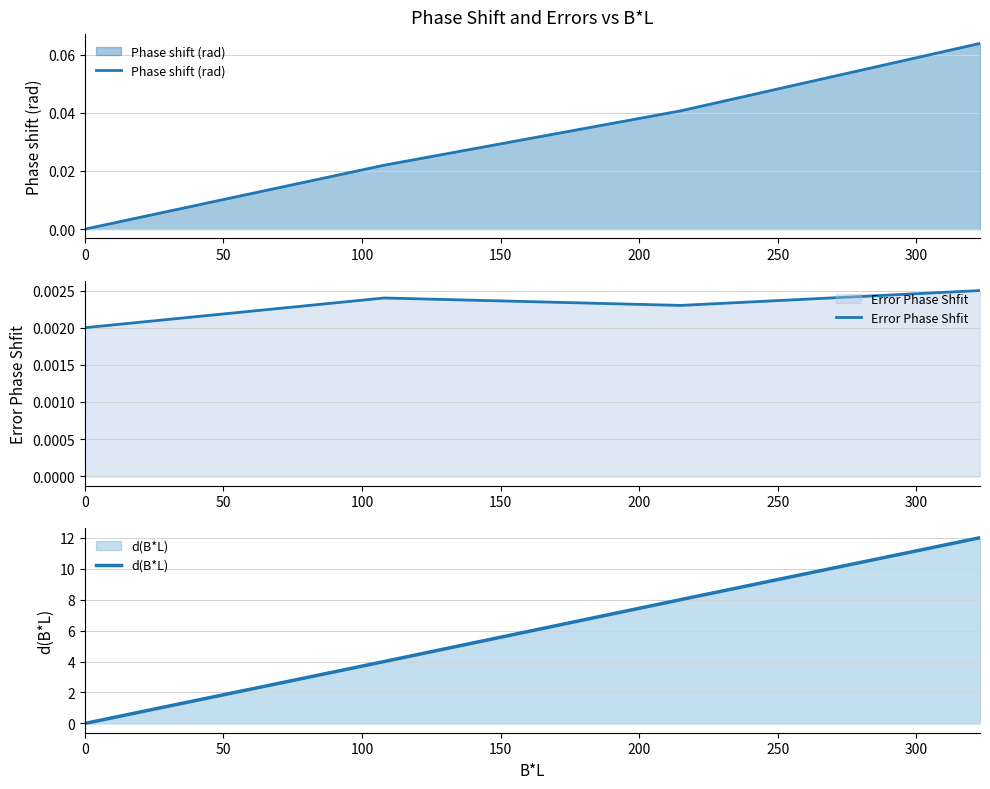

Does the chart have visible grid lines?

Yes